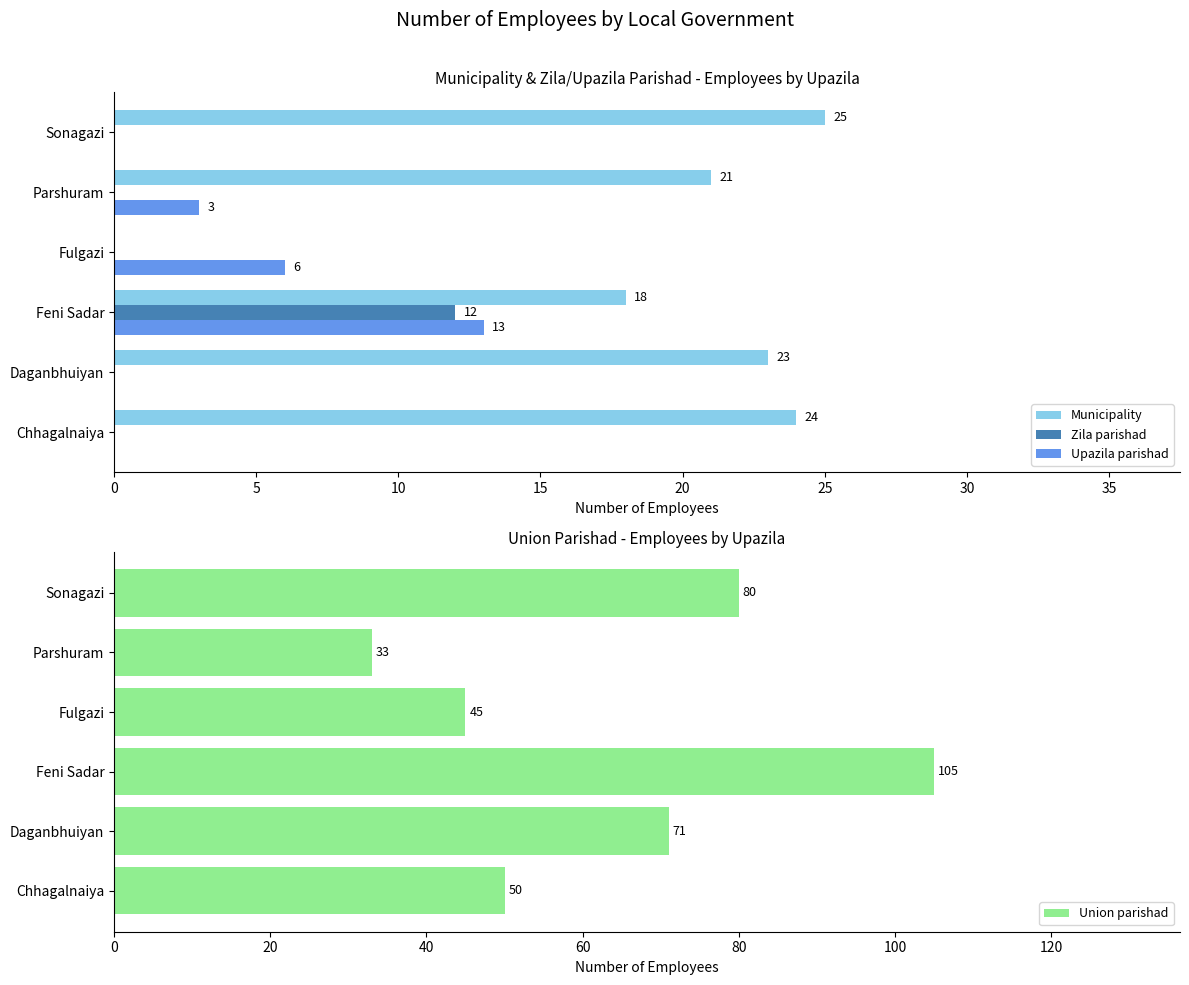

At which label is Union parishad closest to 69?

Daganbhuiyan